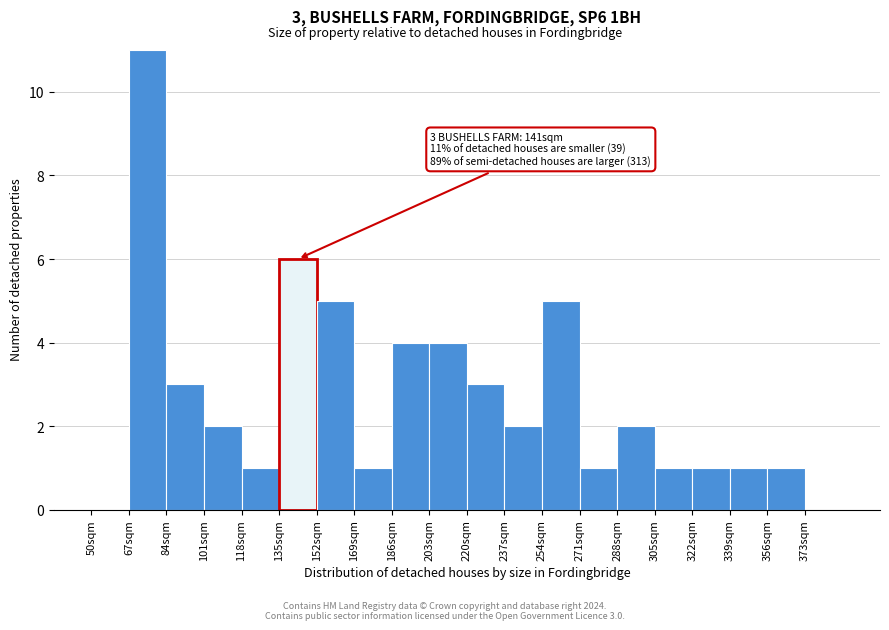

Over which range of the x-axis is the bar tallest?

67 to 84